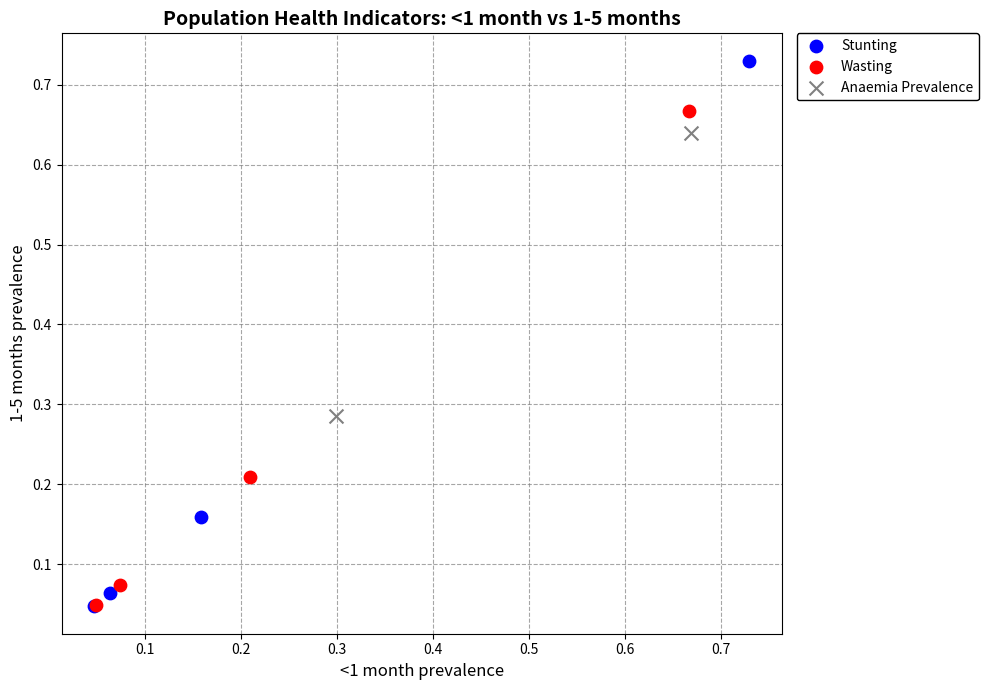

What are all the series names shown in the legend?

Stunting, Wasting, Anaemia Prevalence